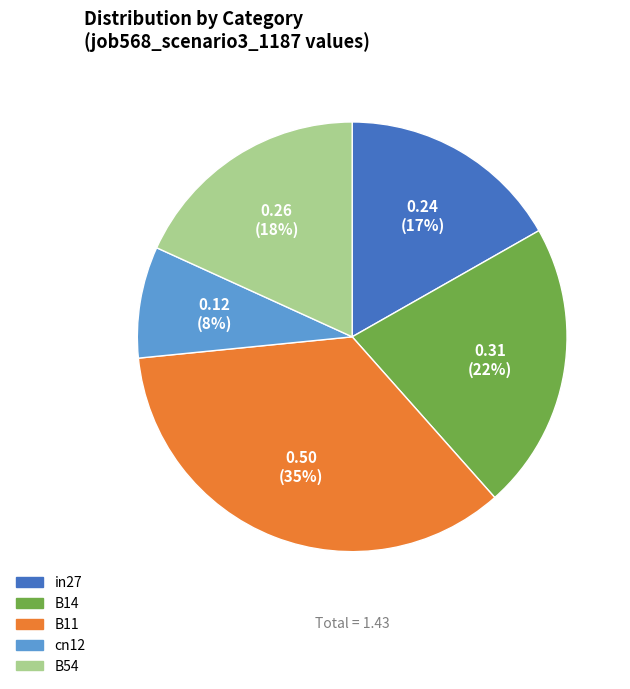

Does B11 account for over 50% of the chart?

No